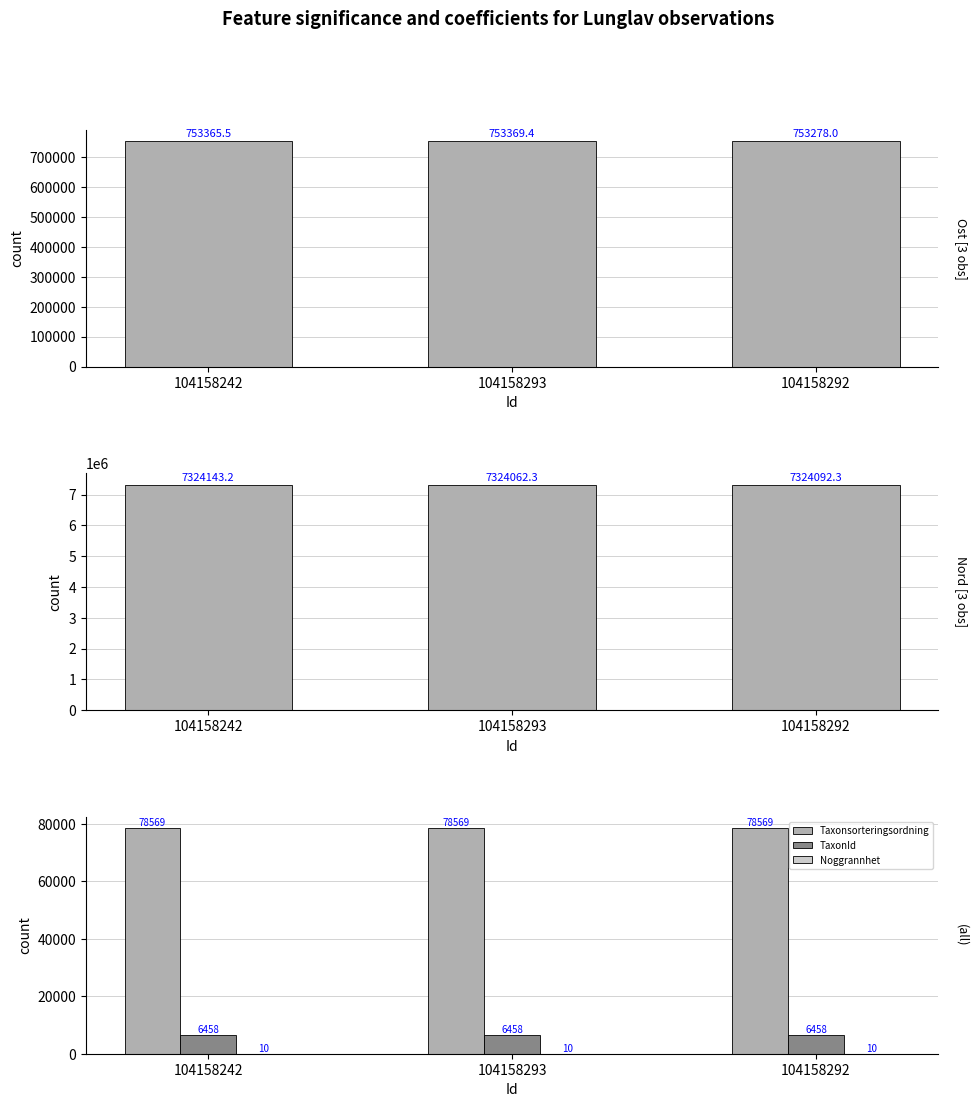

What is the sum of all Taxonsorteringsordning values?

235707